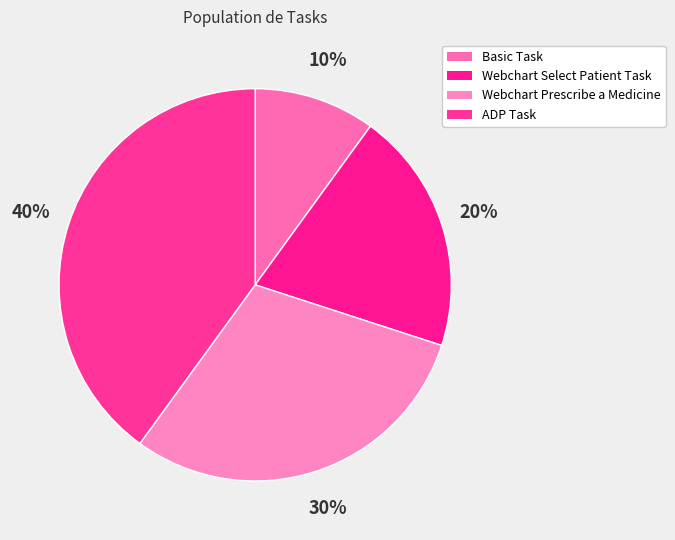

Combined, what portion of the pie is Basic Task and ADP Task?

50.0%